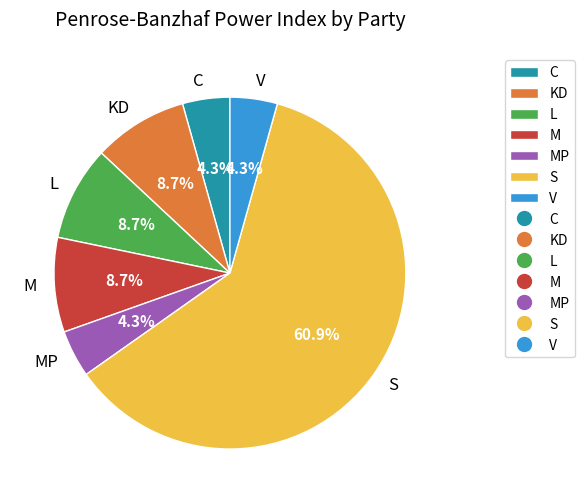

Which category has the biggest portion of the pie?

S